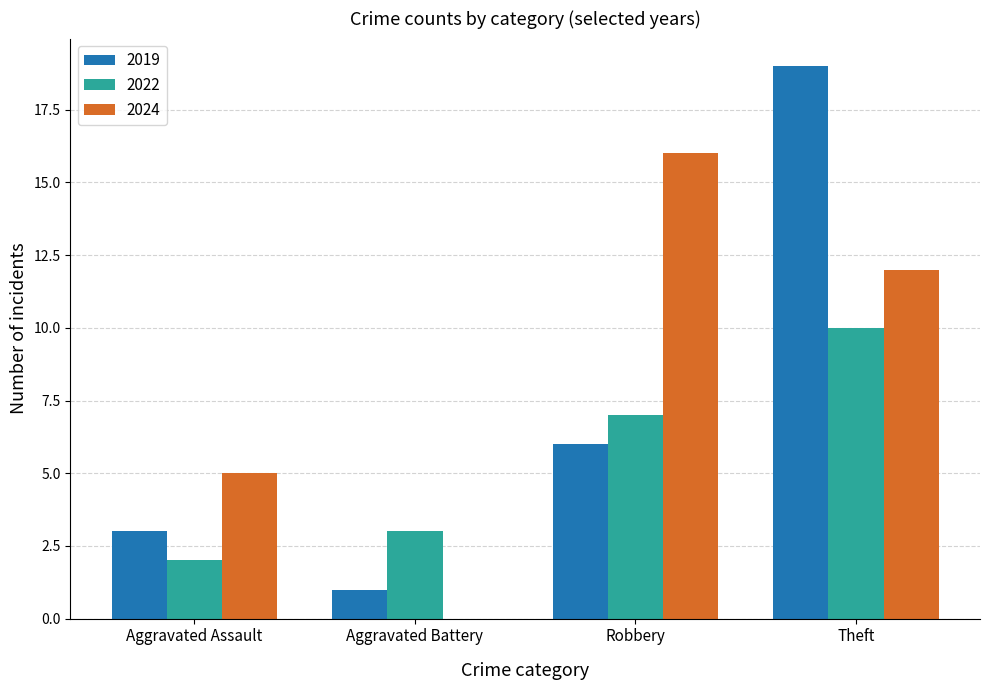

How many data points does each series have?

4